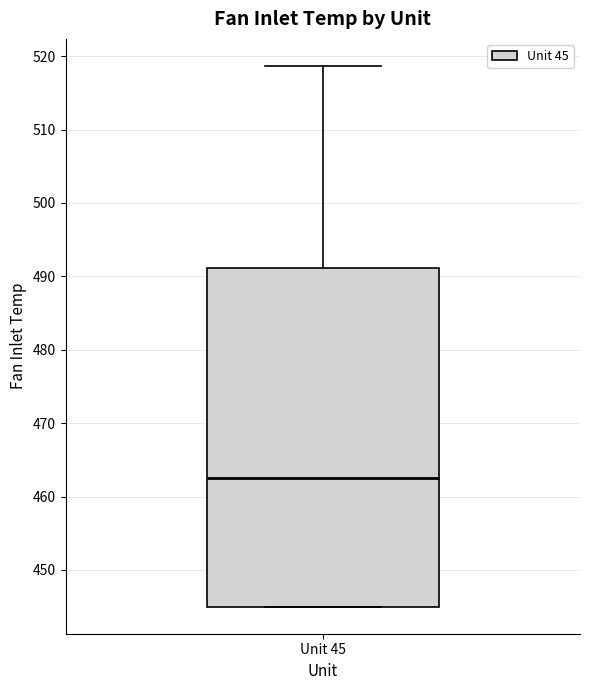

Read this box plot against the y-axis: the position of the median line, the range covered by the box, and the ends of both whiskers. The values are not printed on the chart, so give them approximately, as read against the axis.

median 463, box 445 to 491, whiskers 445 to 519